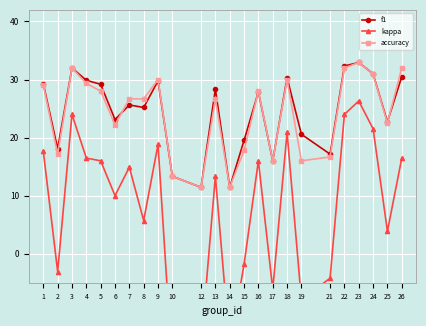

What is the difference between the maximum and minimum values in the accuracy series?

21.5